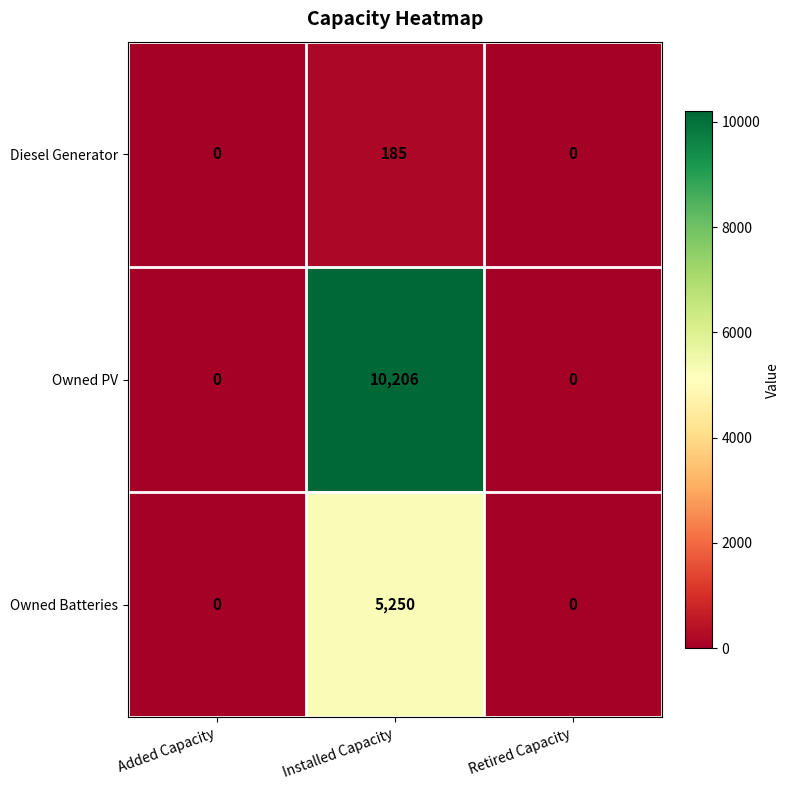

How many Owned Batteries values are between 0 and 5250?

3